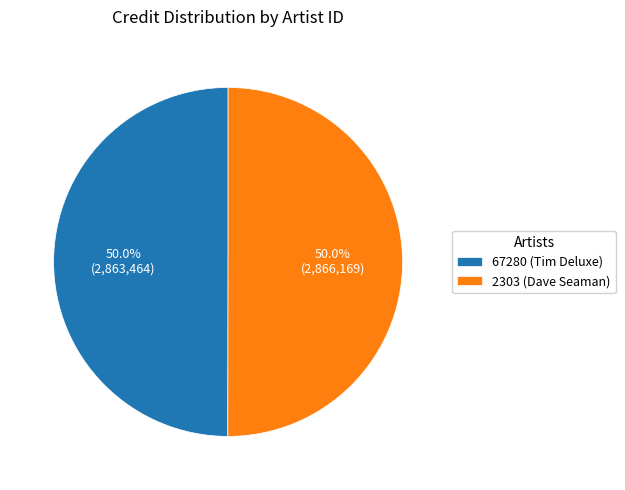

To the nearest percent, what percentage of the pie is 67280 (Tim Deluxe)?

50%